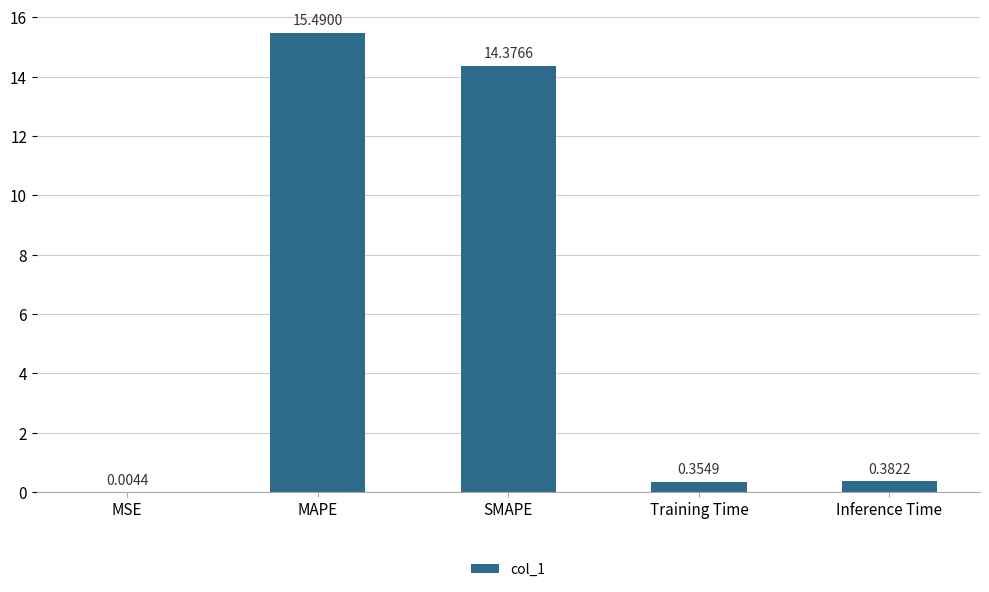

Reading right to left, what are all the values shown in this chart?

0.4	0.4	14.4	15.5	0.0